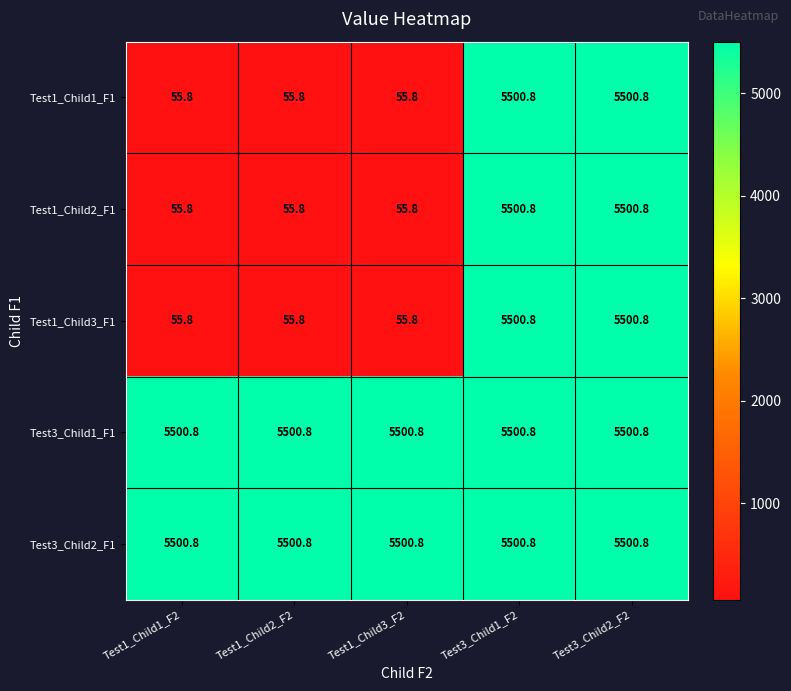

At how many categories does at least one series exceed 1634?

5